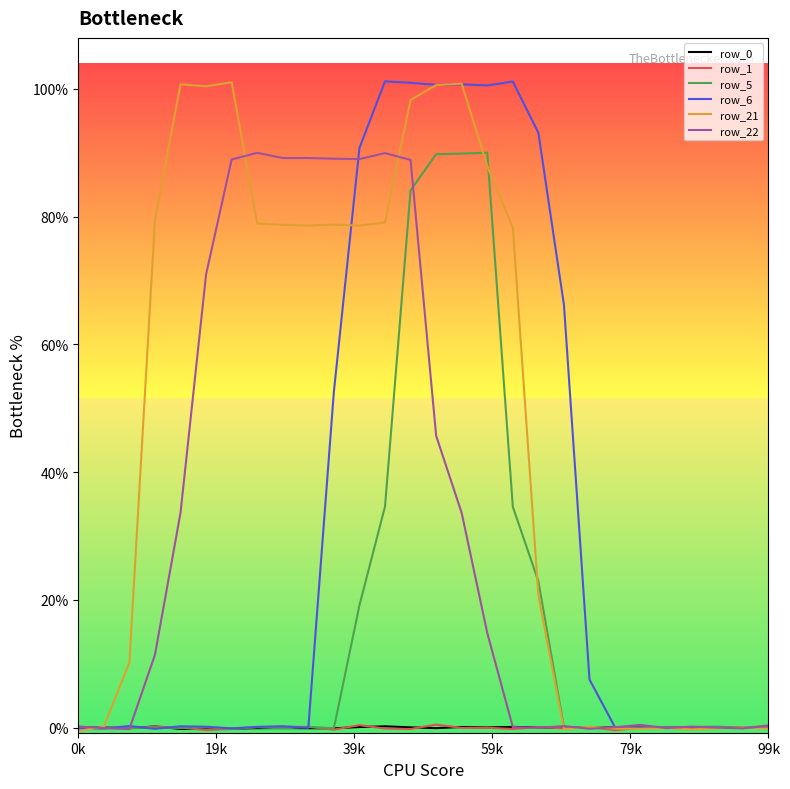

At which category does row_22 reach its first local valley?

39k